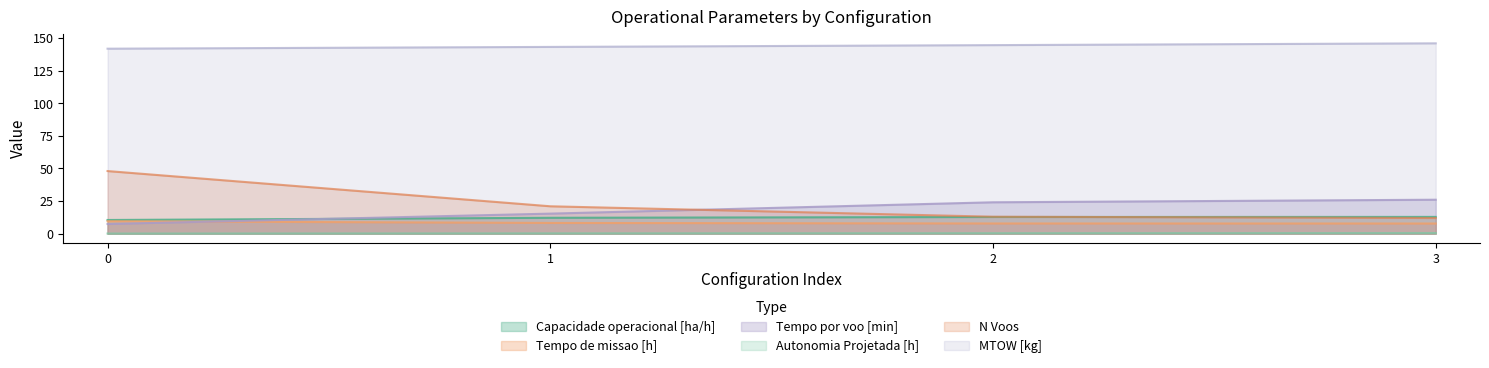

At how many categories does at least one series exceed 16?

4